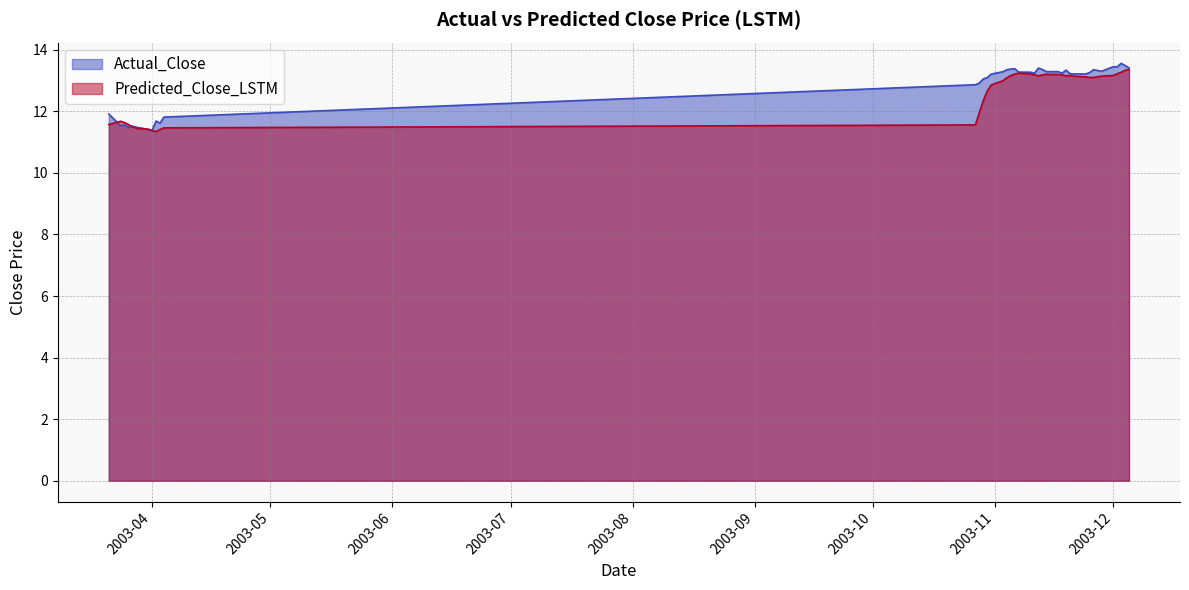

What is the maximum value for Predicted_Close_LSTM?

13.4